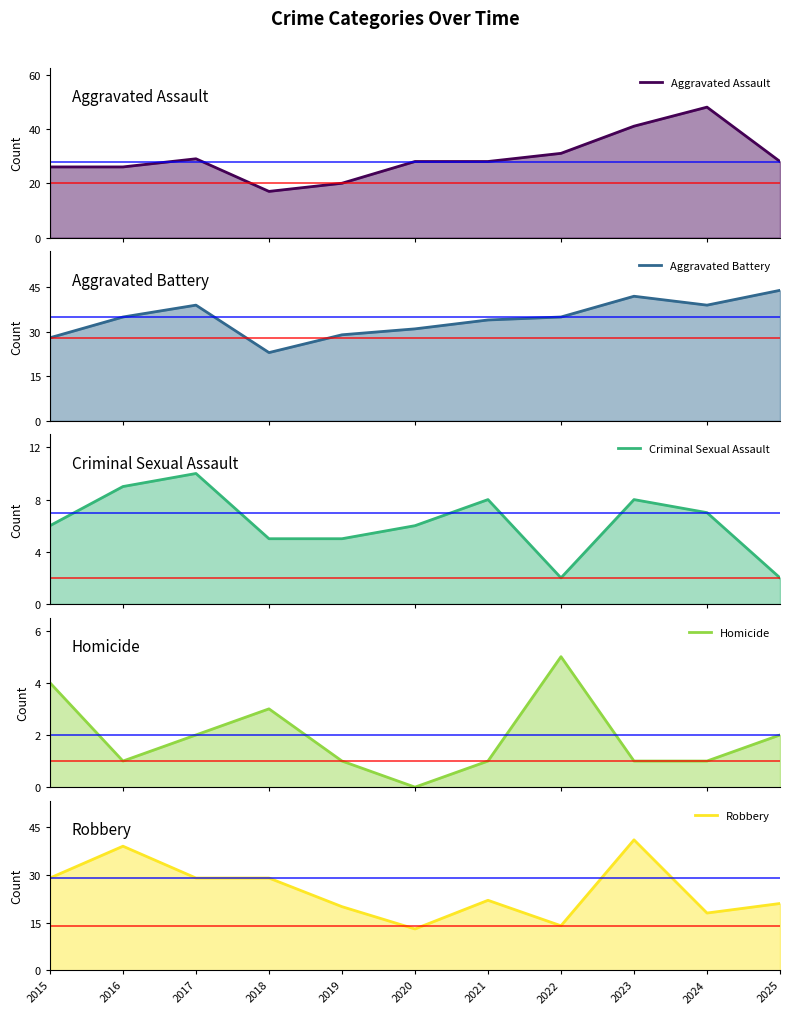

How many series are shown in this chart?

5